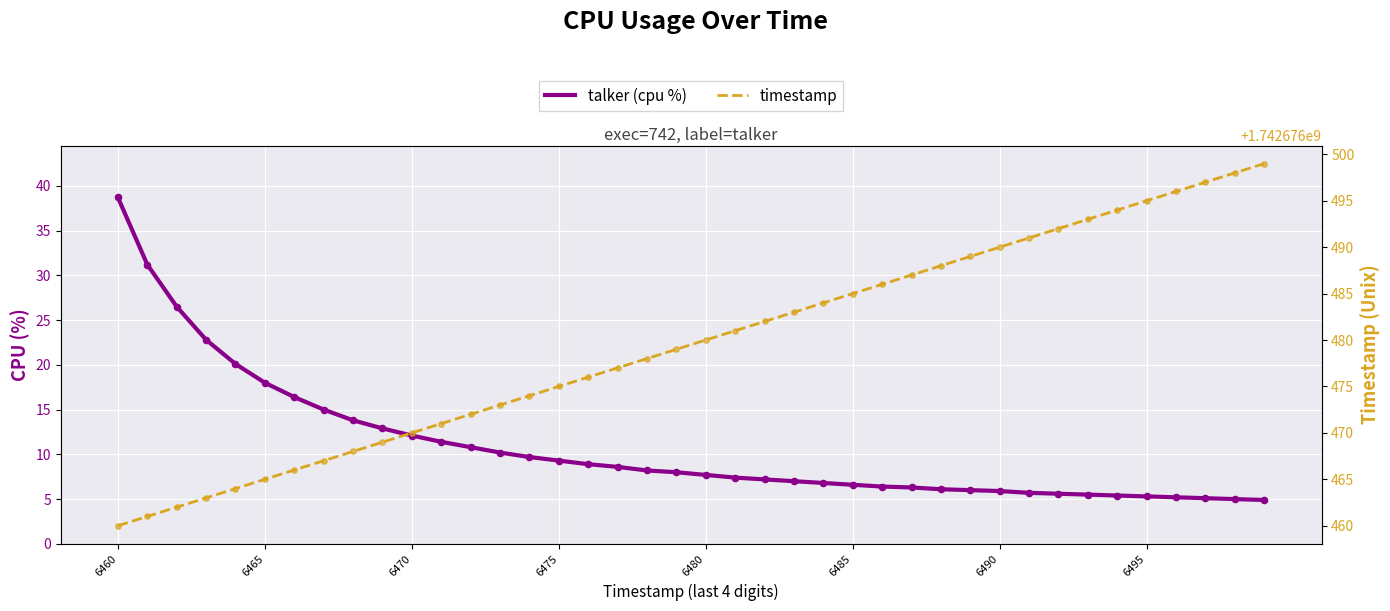

Is the value of timestamp at 6485 greater than the value of talker (cpu %) at 6480?

Yes